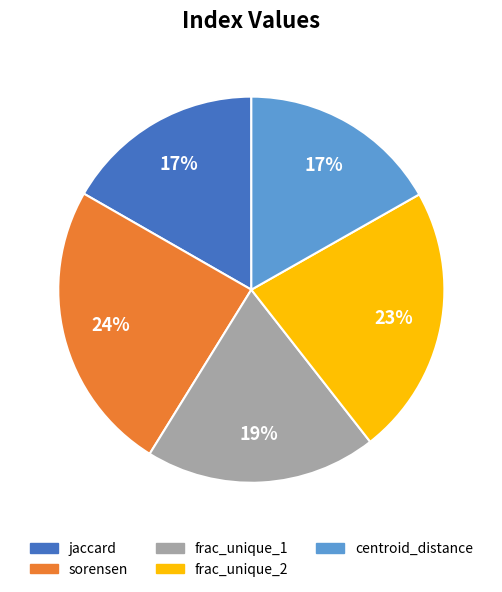

To the nearest percent, what is the combined percentage of sorensen and jaccard?

41%